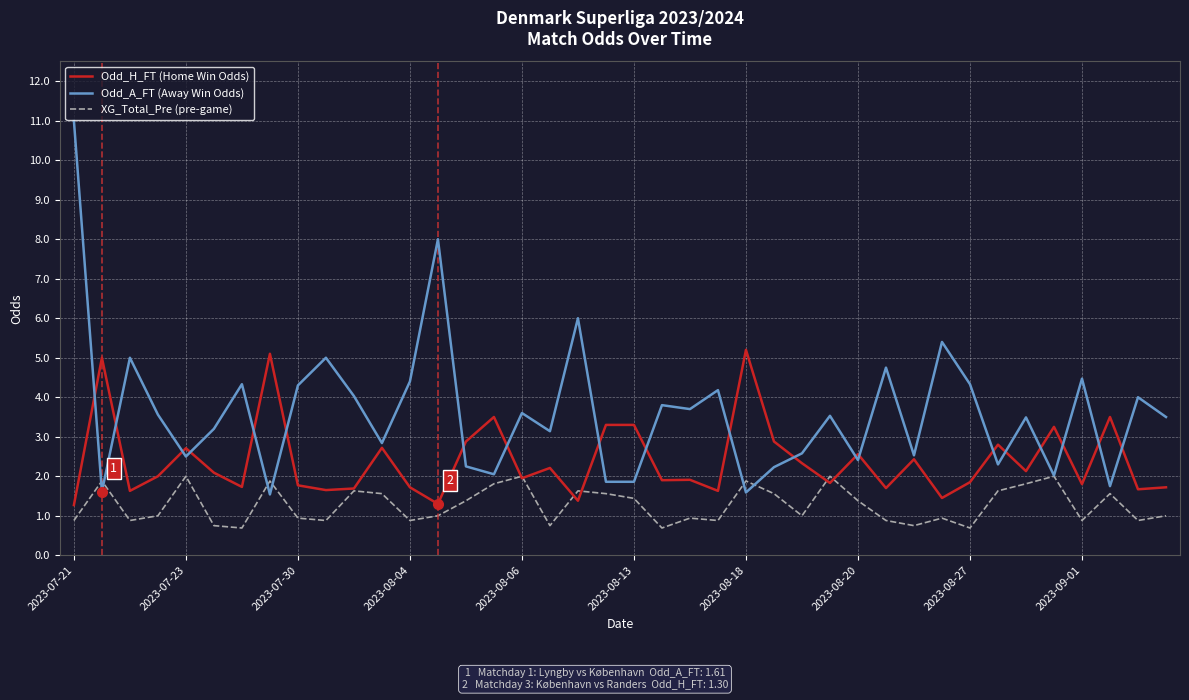

Which series has the largest range (max minus min)?

Odd_A_FT (Away Win Odds)